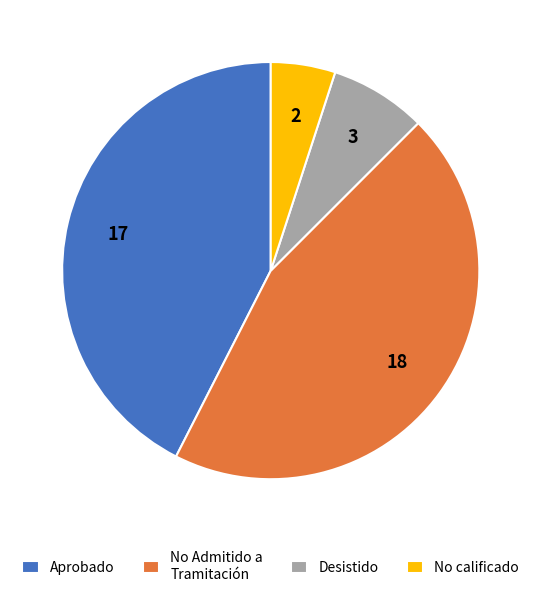

What is the ratio of the value at No calificado to the value at Desistido?

0.7